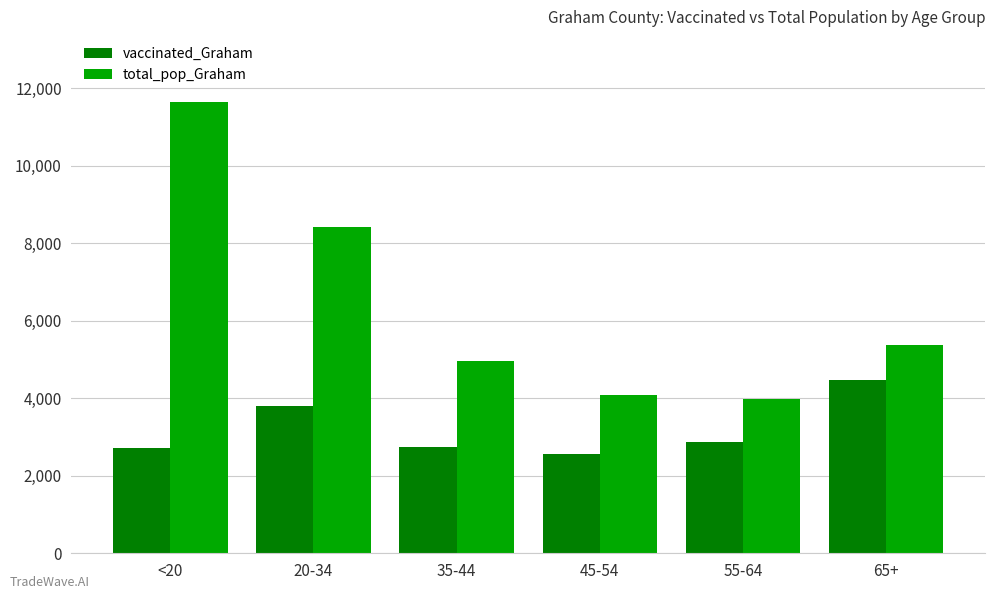

Which series changed the most between 35-44 and 65+?

vaccinated_Graham